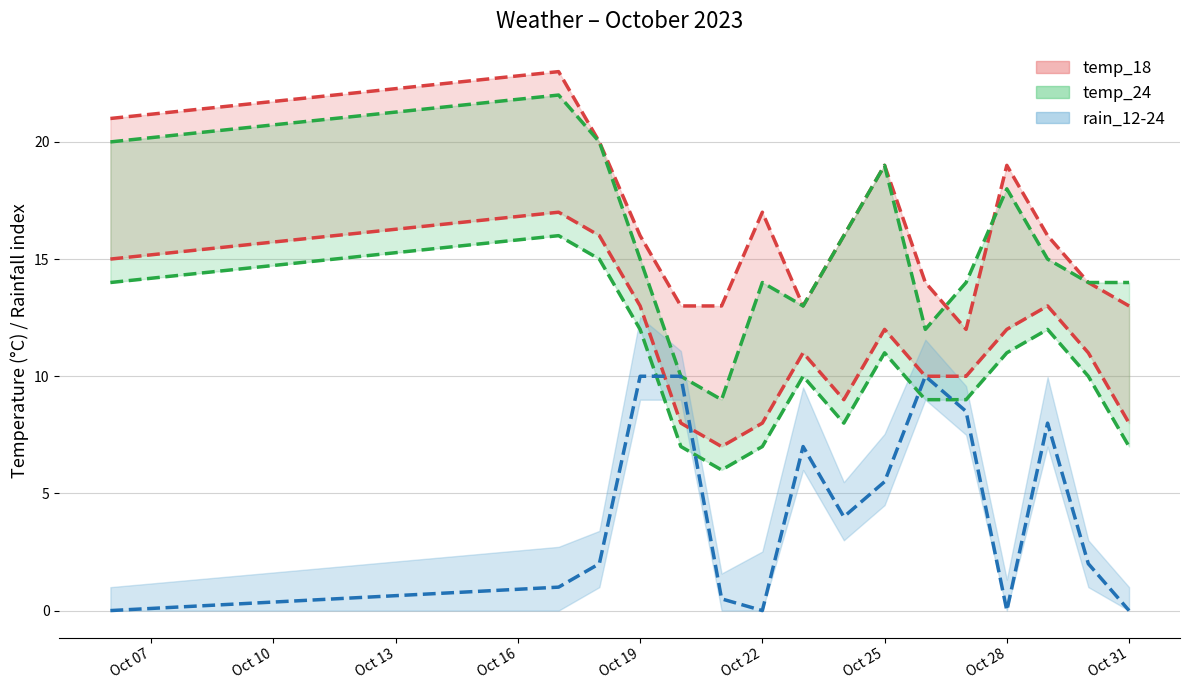

Which label corresponds to the largest value in the chart?

2023-10-17